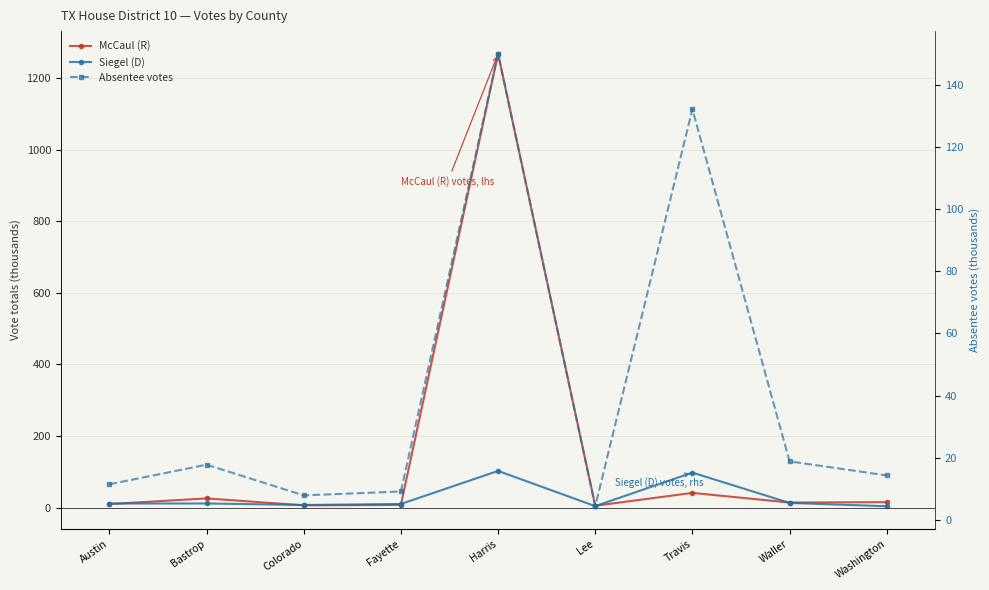

What is the total value across all series at Travis?

271.1